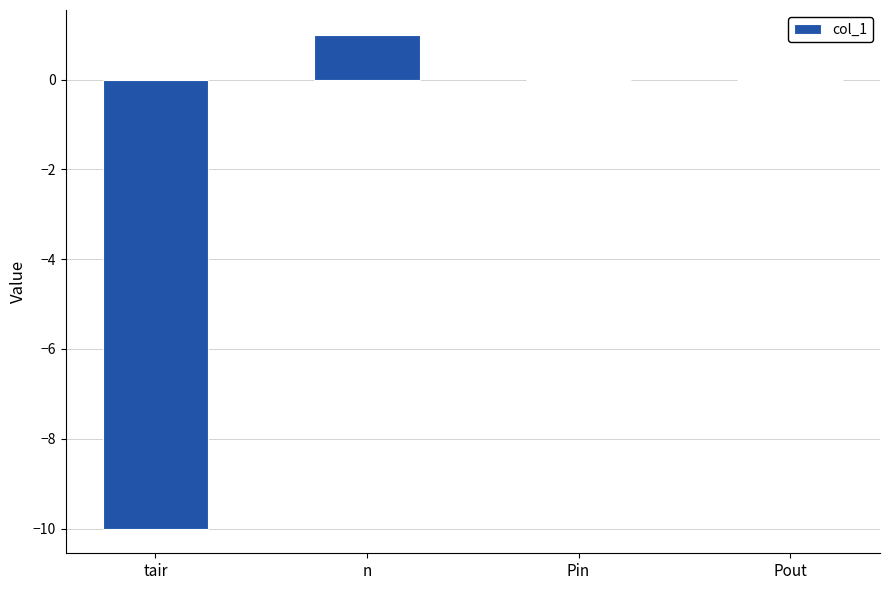

How many series are shown in this chart?

1